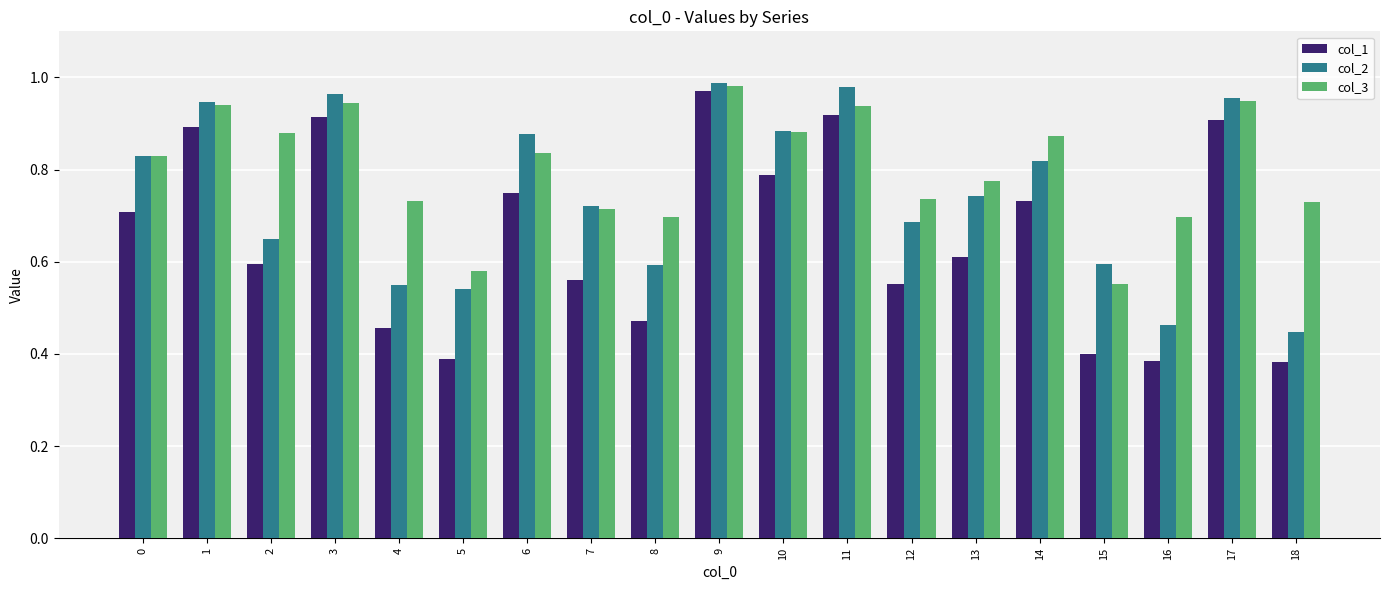

How many series are shown in this chart?

3